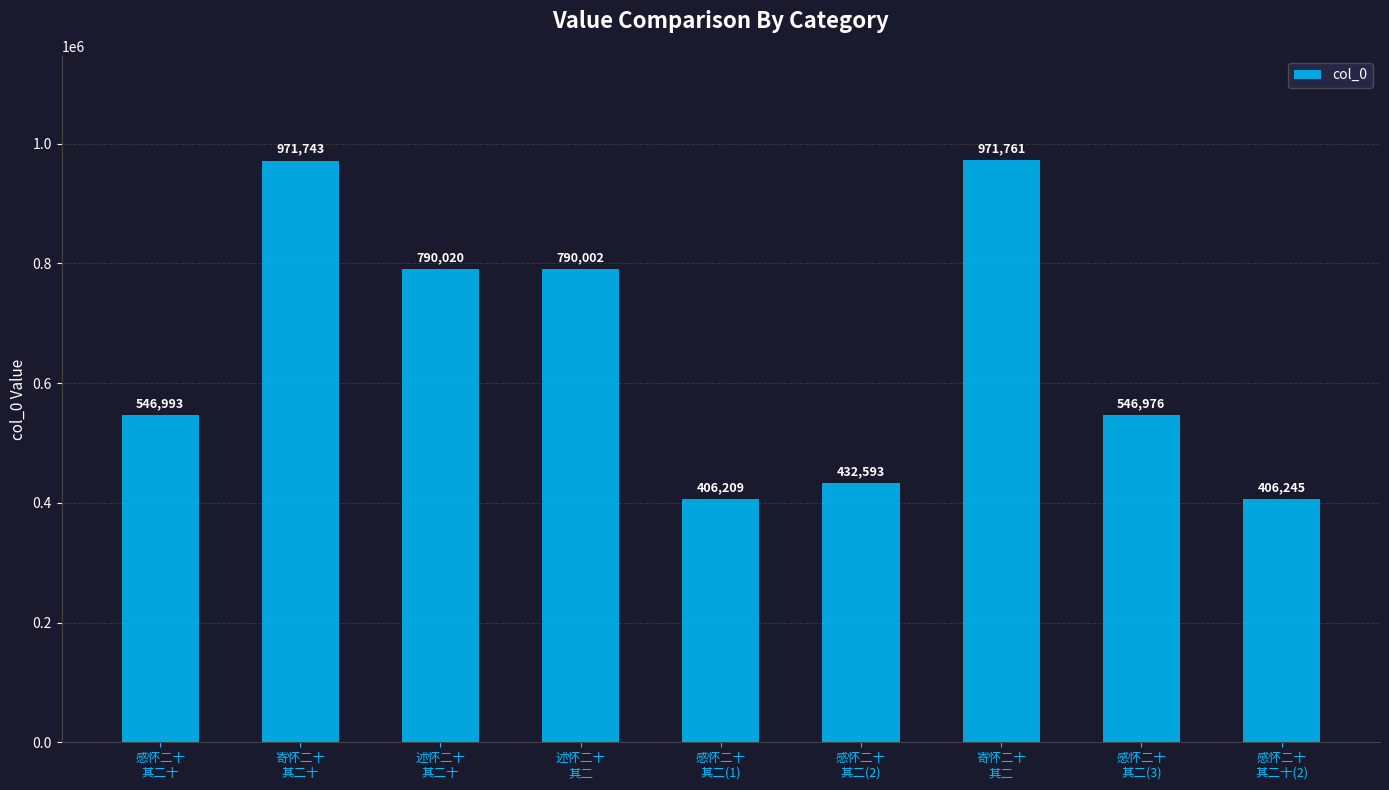

Is it true that the value at 感怀二十
其二(3) is 829496?

False